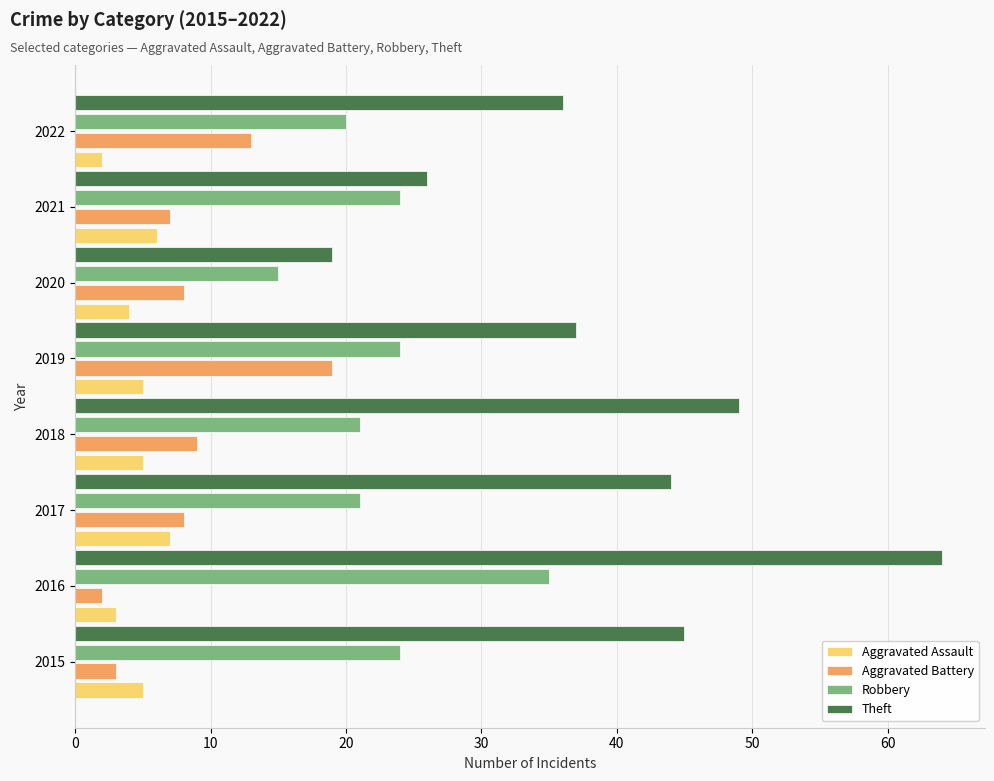

What is the sum of all Aggravated Assault values?

37